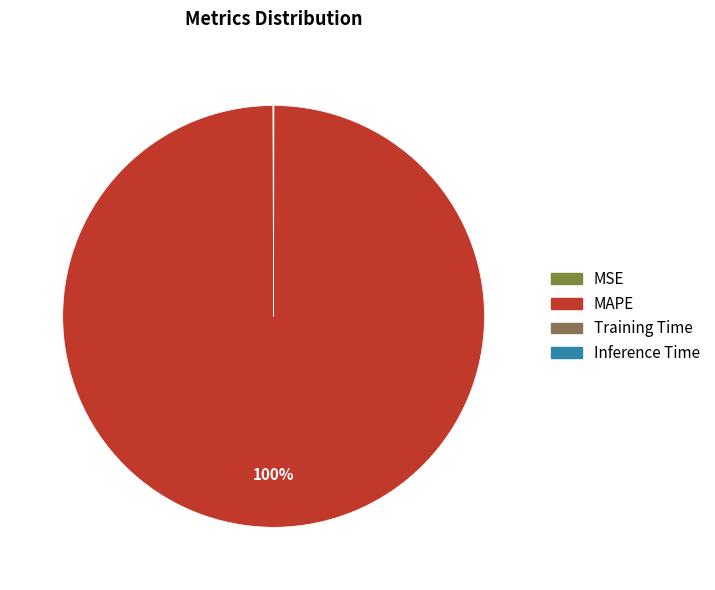

True or false: MAPE accounts for 89% of the total.

False